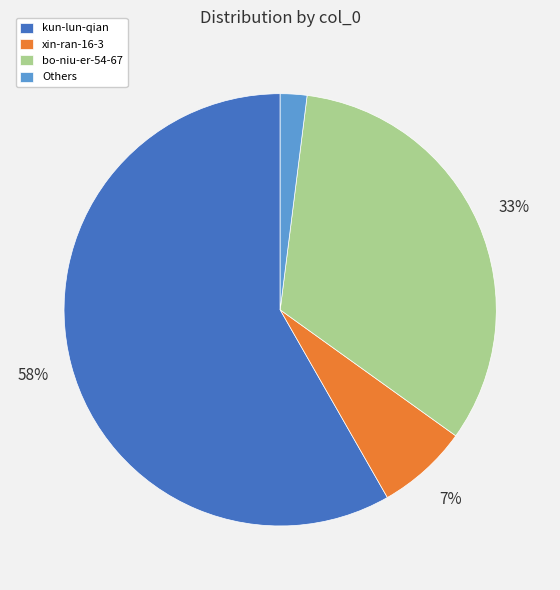

How many segments does this pie chart have?

4